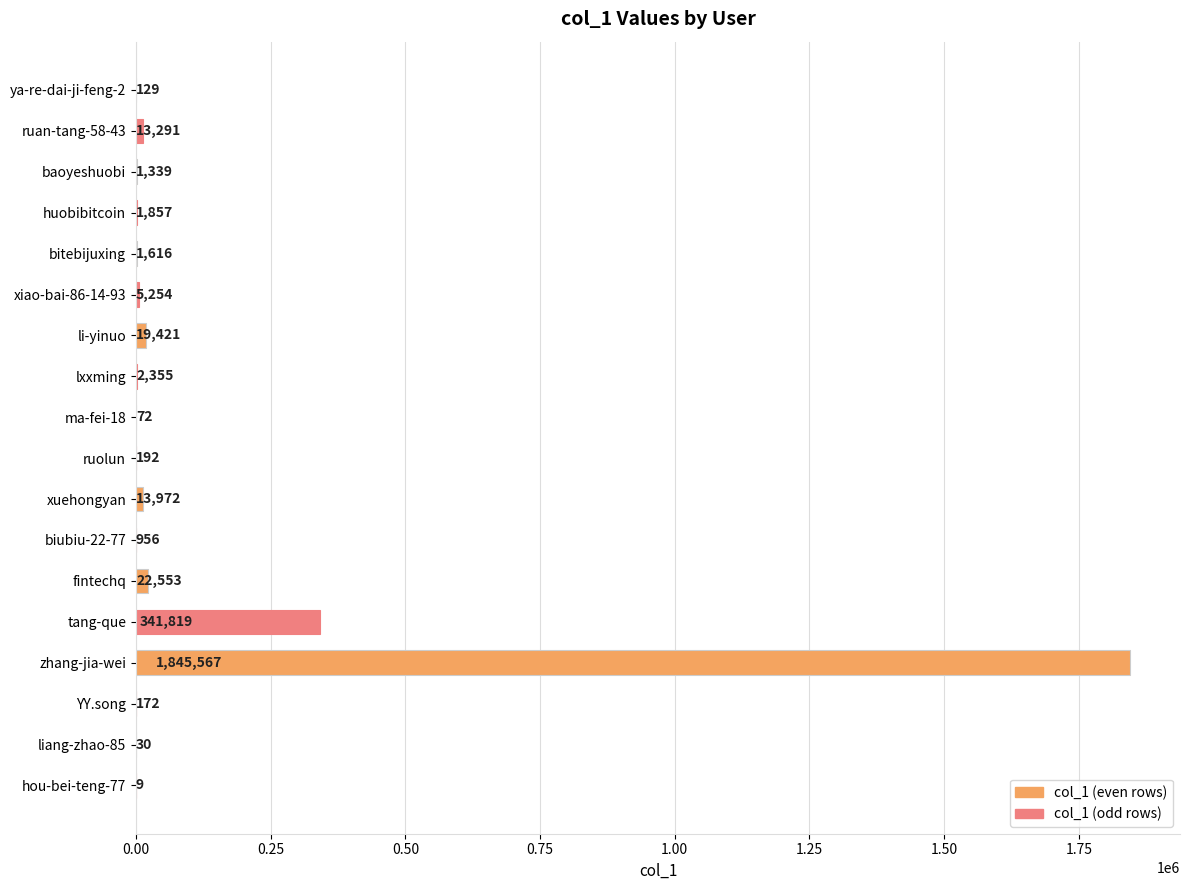

Between fintechq and hou-bei-teng-77, which is larger?

fintechq